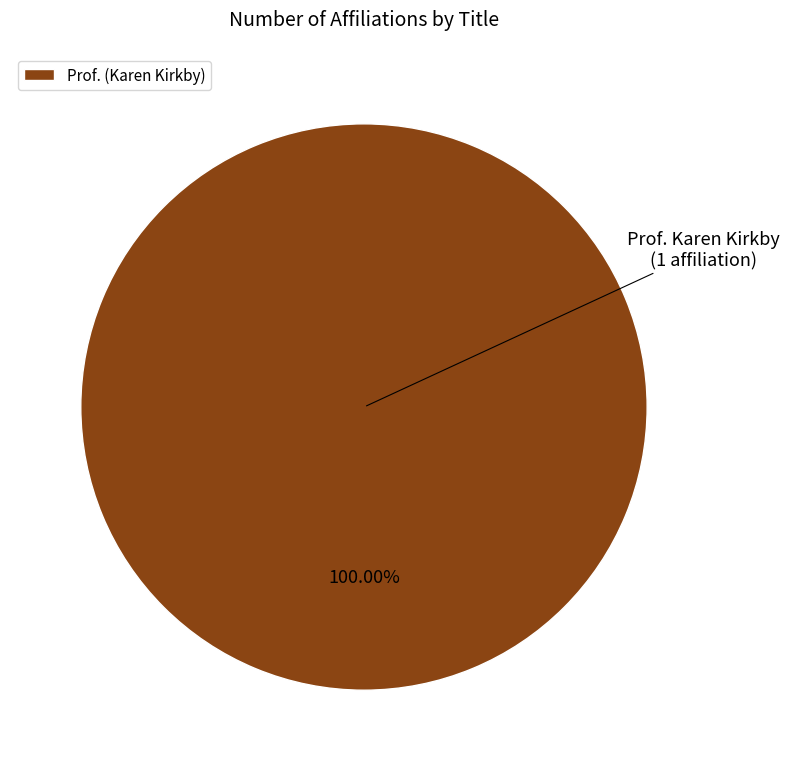

What is the majority slice?

Prof. (Karen Kirkby)